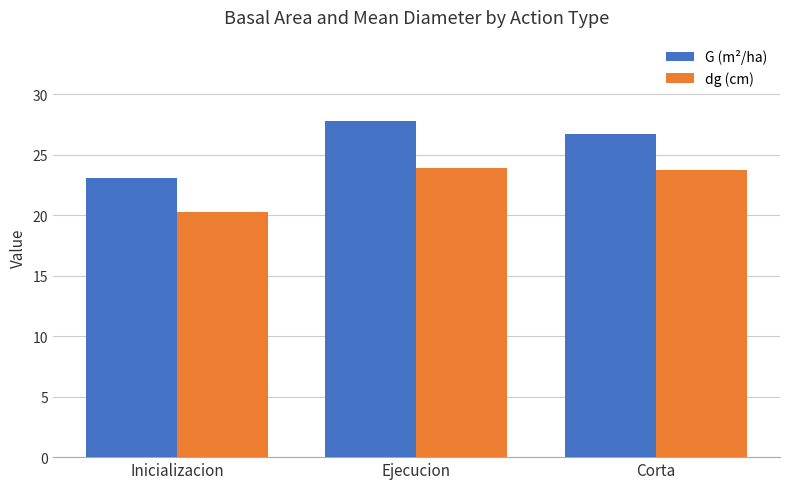

What is the spread (max minus min) of values at Inicializacion?

2.9